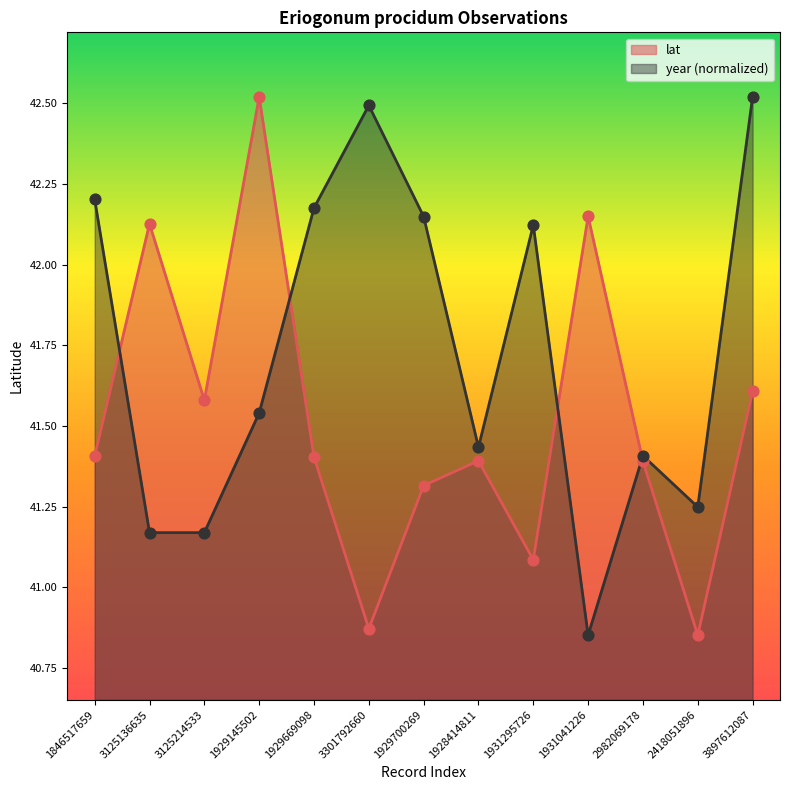

Which series contains the lowest Y value?

lat